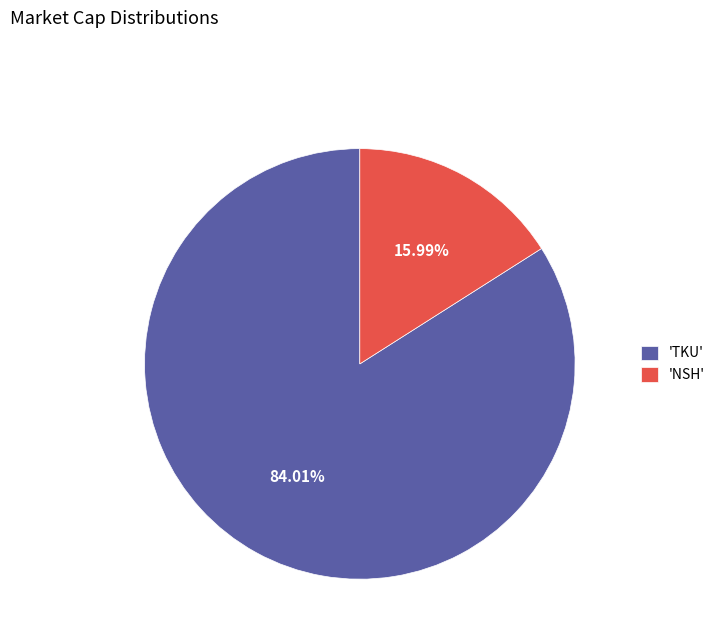

Which has a higher value, 'NSH' or 'TKU'?

'TKU'